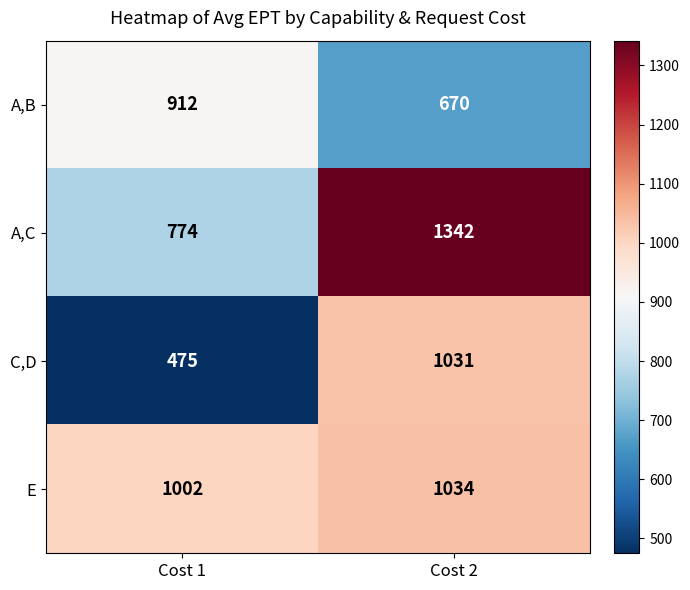

What is the maximum value shown in the chart?

1342